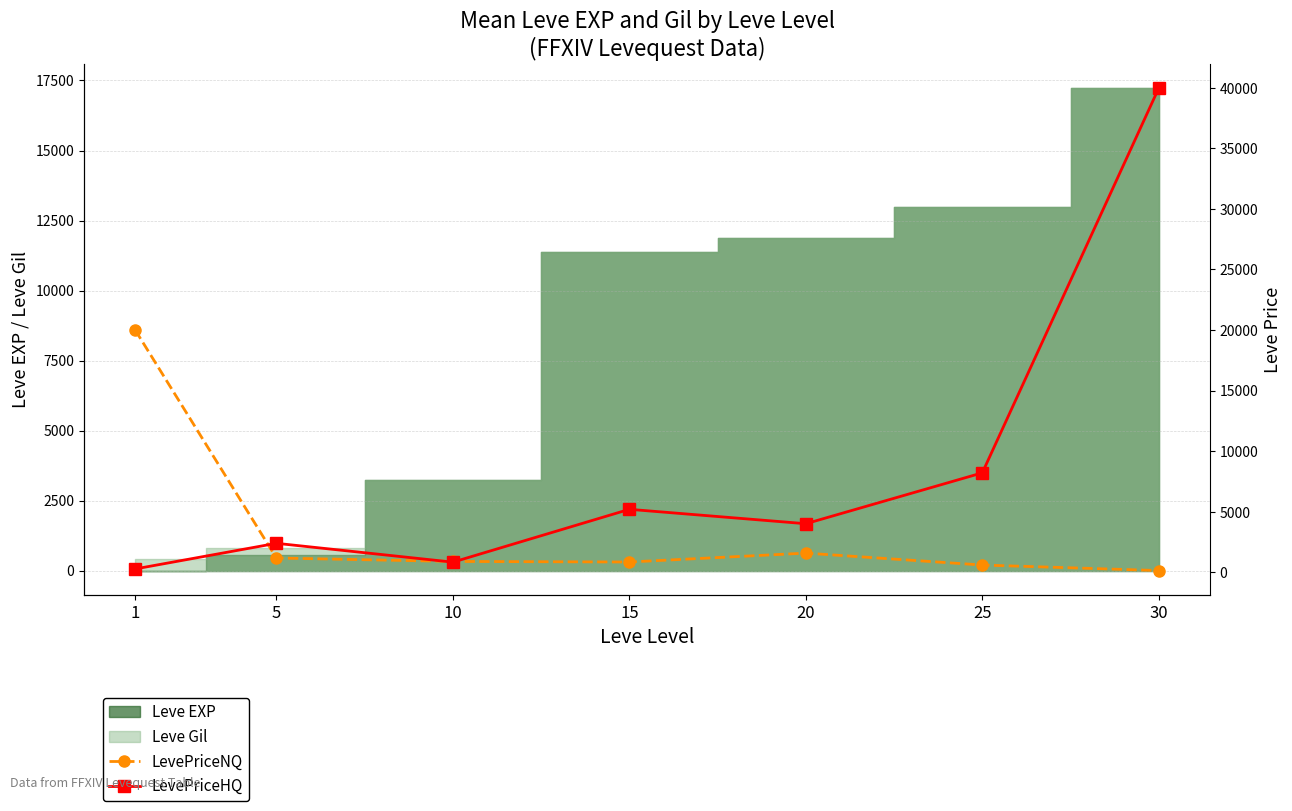

In LevePriceNQ, how many points are higher than both neighbors (excluding endpoints)?

1